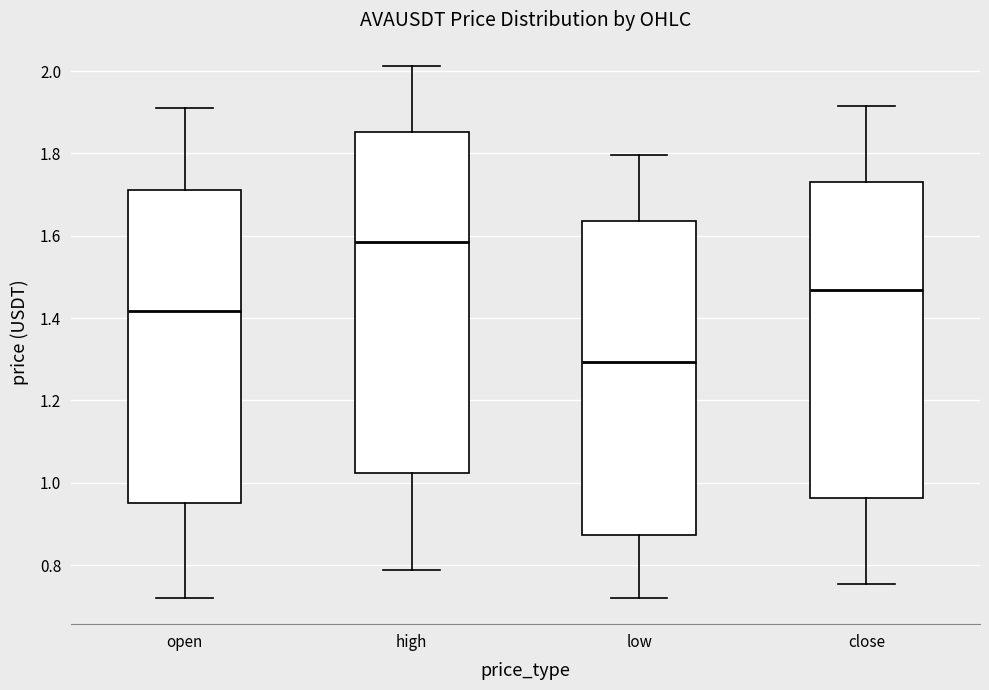

Reading left to right, read every box against the y-axis: the position of its median line, the range the box covers, and the ends of its whiskers. The values are not printed on the chart, so give them approximately, as read against the axis.

open: median 1.42, box 0.96 to 1.72, whiskers 0.72 to 1.90
high: median 1.58, box 1.02 to 1.86, whiskers 0.78 to 2.02
low: median 1.30, box 0.88 to 1.64, whiskers 0.72 to 1.80
close: median 1.46, box 0.96 to 1.72, whiskers 0.76 to 1.92